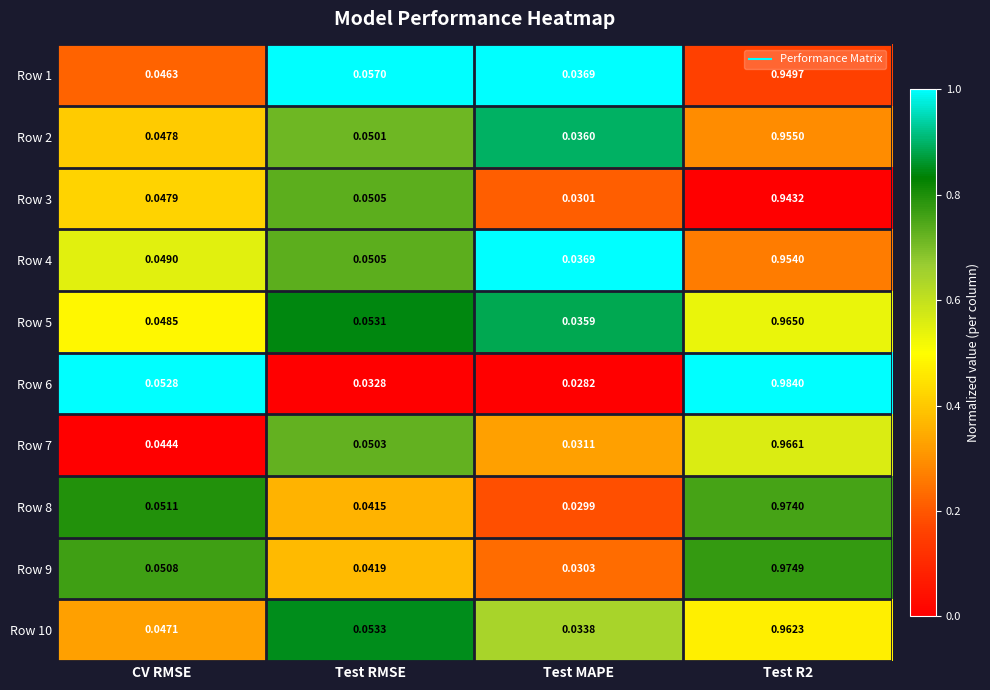

Which category has the lowest value across all series?

Test MAPE